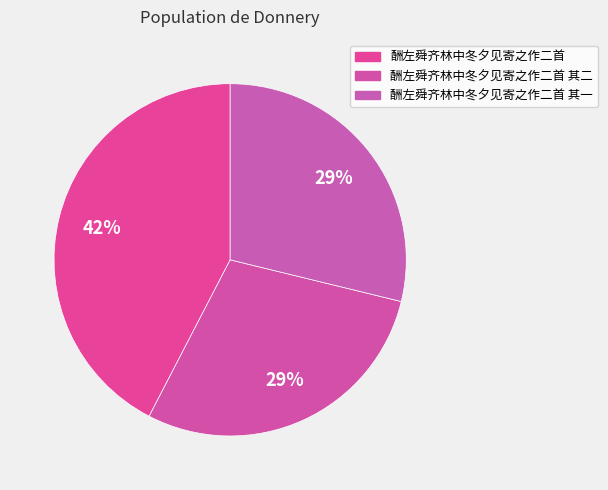

Is there a majority slice in this chart?

No